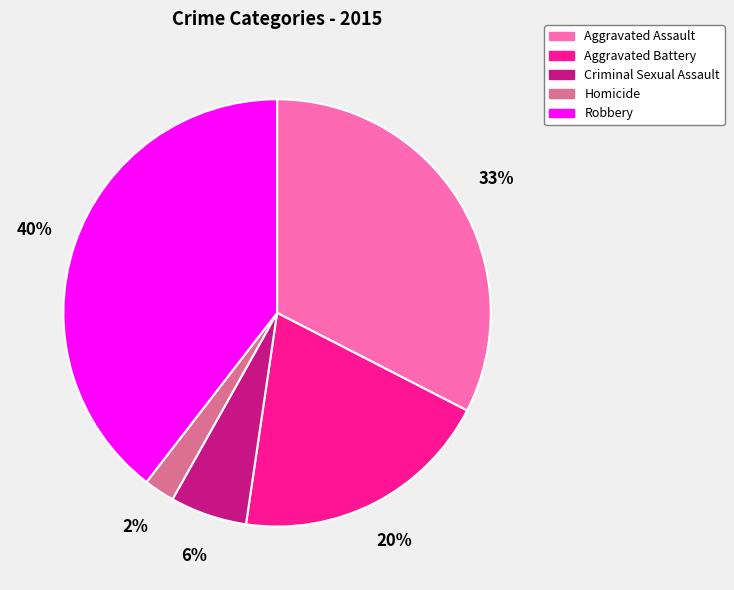

Count the number of slices in the pie.

5